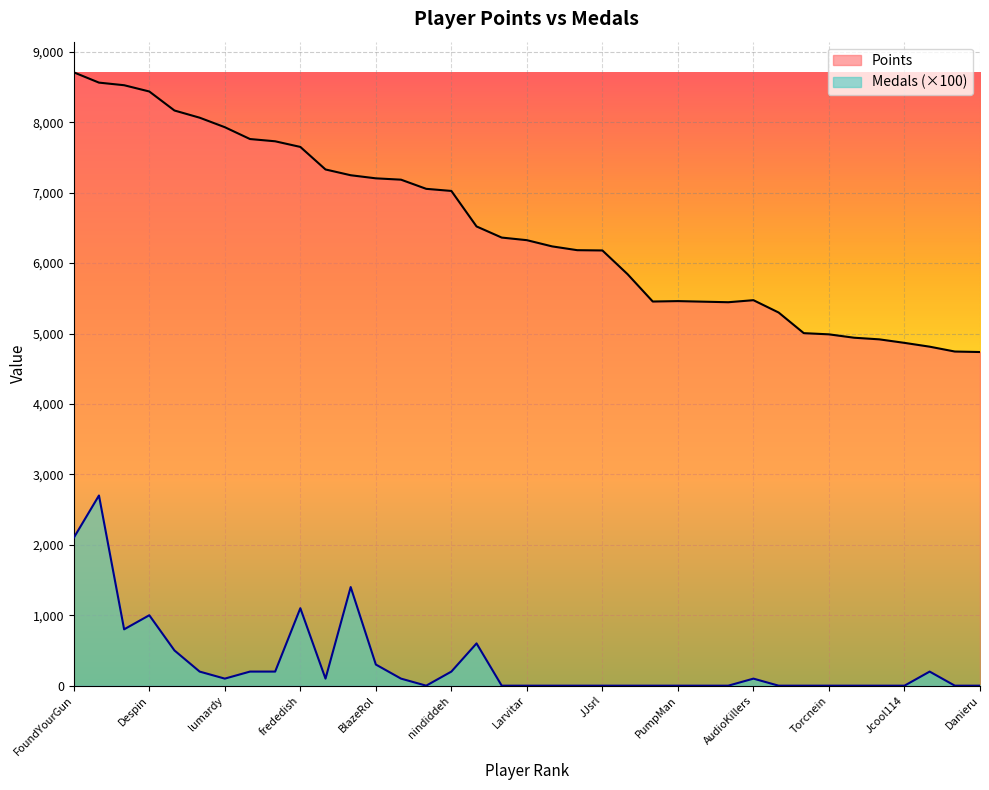

What is the total value across all series at PumpMan?

5460